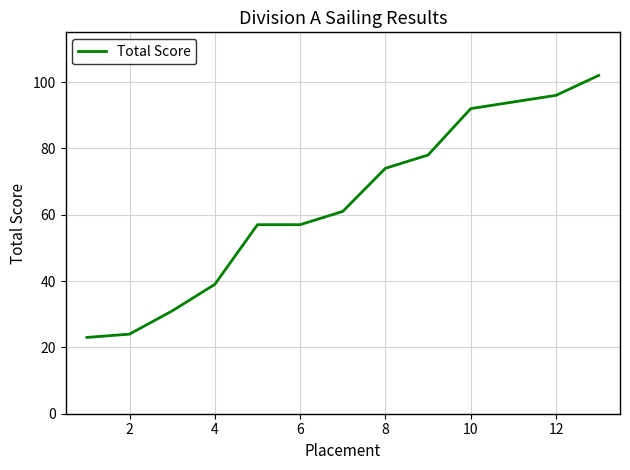

What is the minimum value shown in the chart?

23